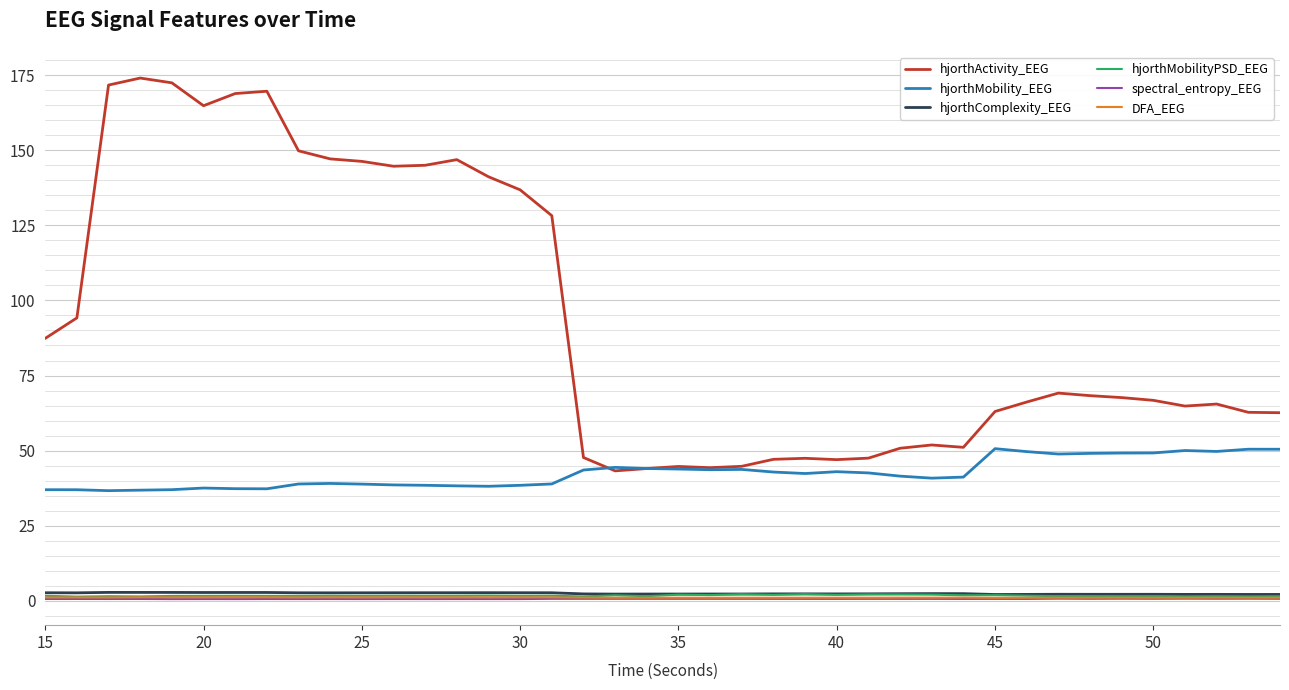

Which series has the largest total across all categories?

hjorthActivity_EEG